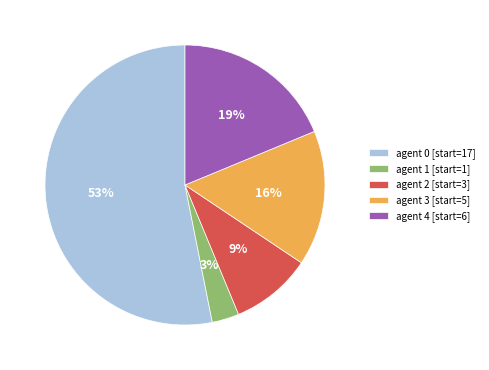

Is agent 0 [start=17] the majority of the pie?

Yes